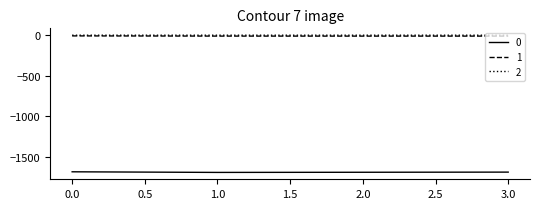

What is the smallest value displayed?

-1690.8